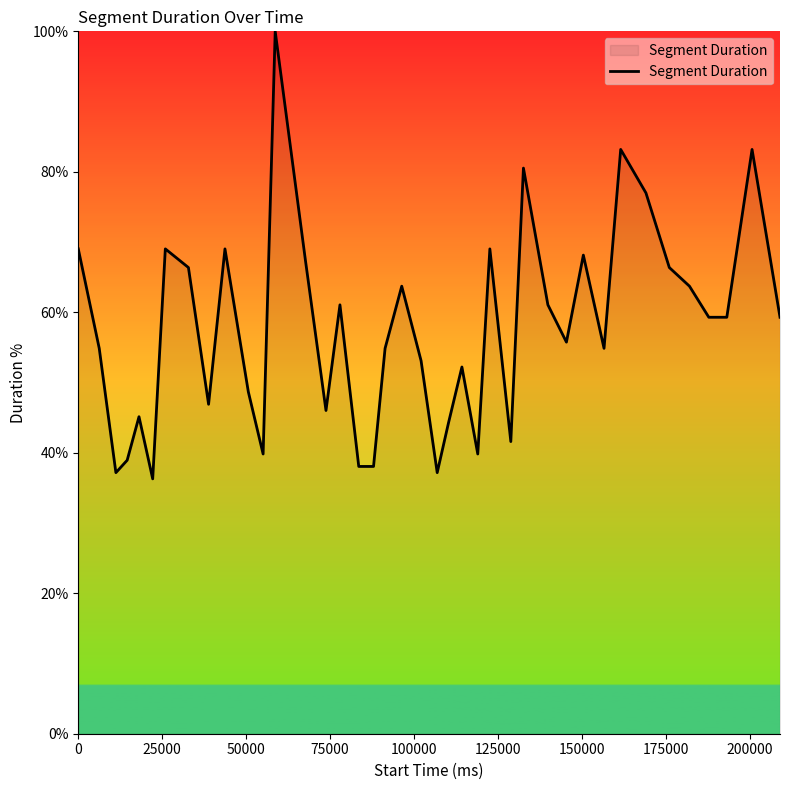

What is the difference between the maximum and minimum values?

63.7